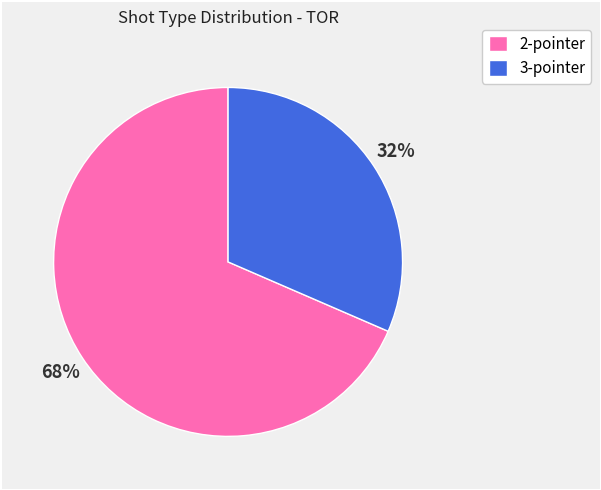

Count the number of slices in the pie.

2